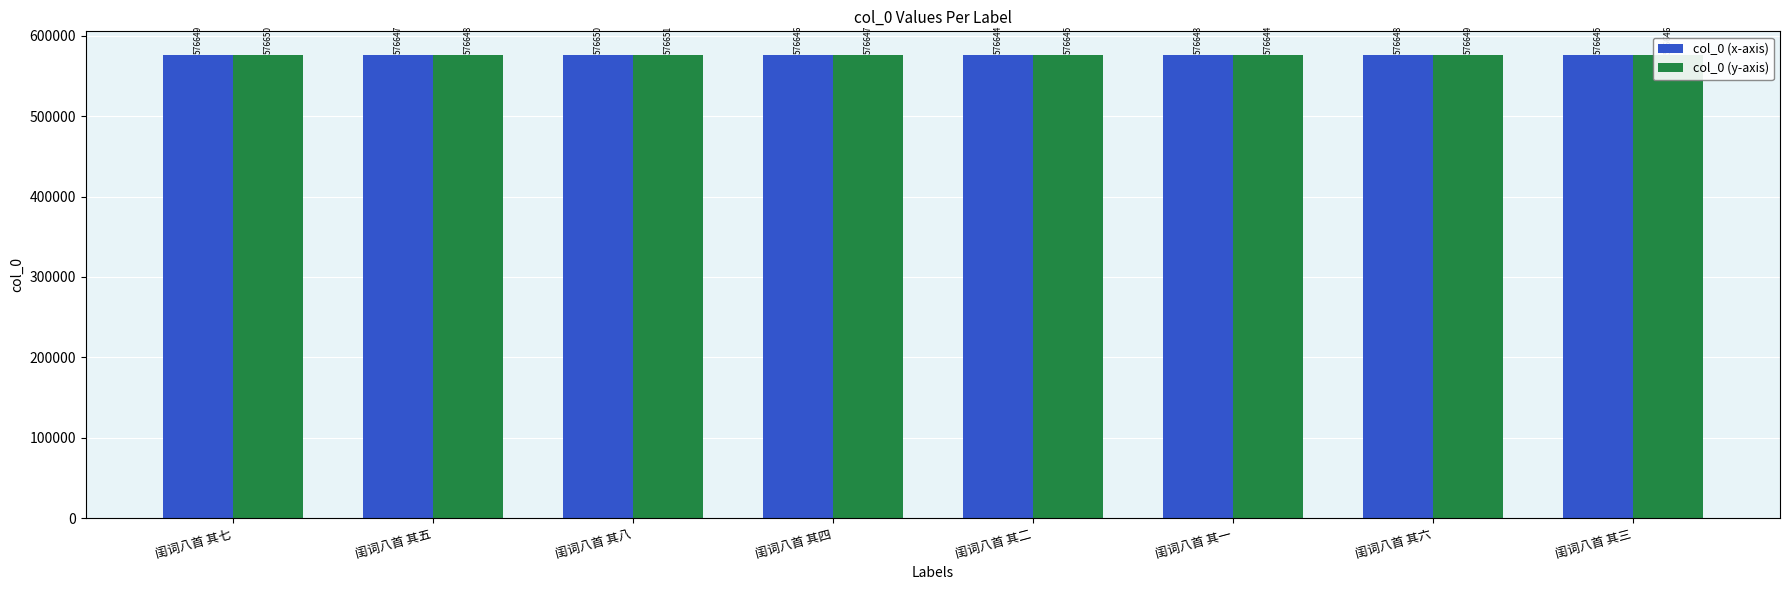

Rank the series by their average value, from lowest to highest.

col_0 (x-axis), col_0 (y-axis)